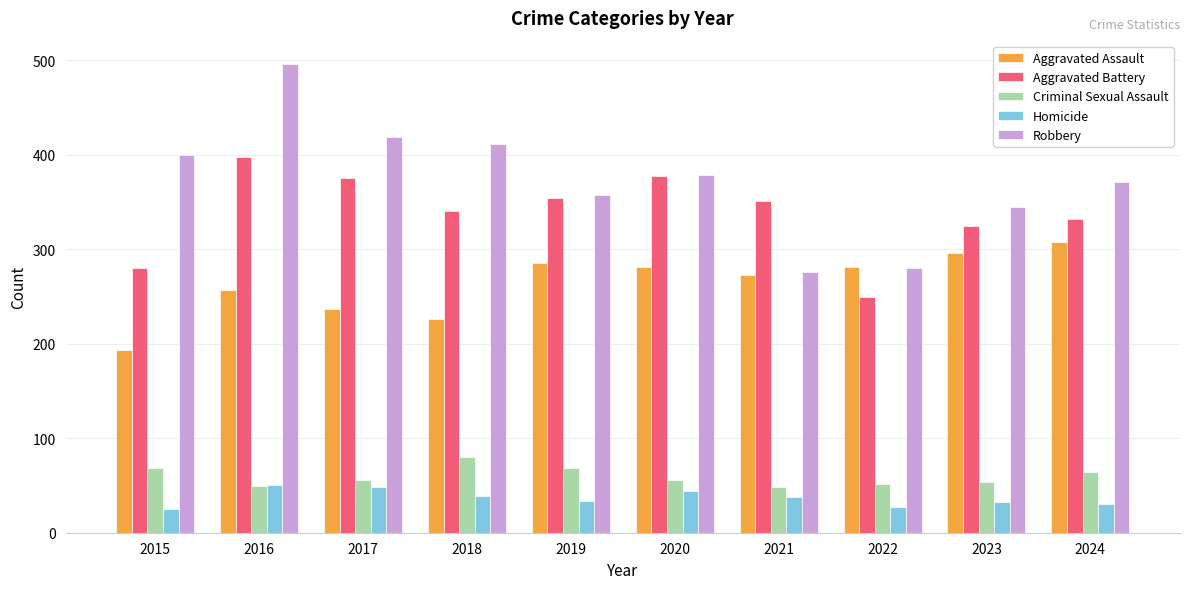

Is the value of Robbery at 2019 greater than the value of Aggravated Assault at 2018?

Yes